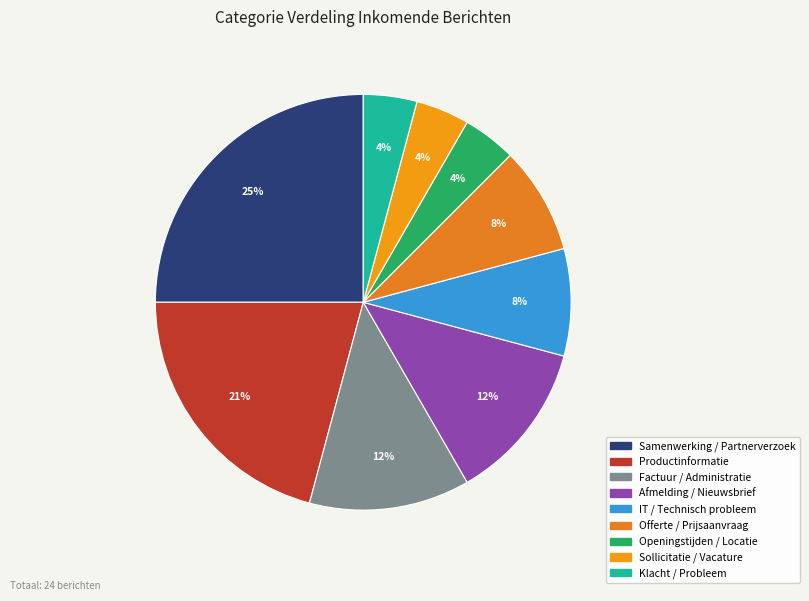

Does any single category account for the majority?

No